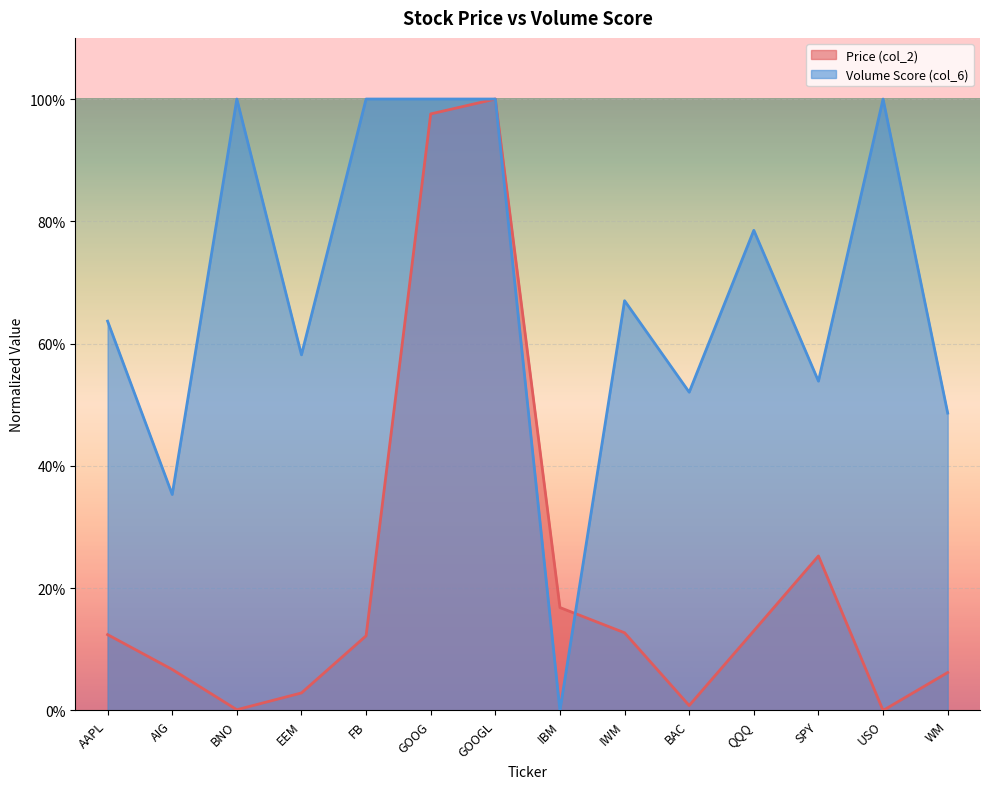

How many data points in Volume Score (col_6) are above 0?

13